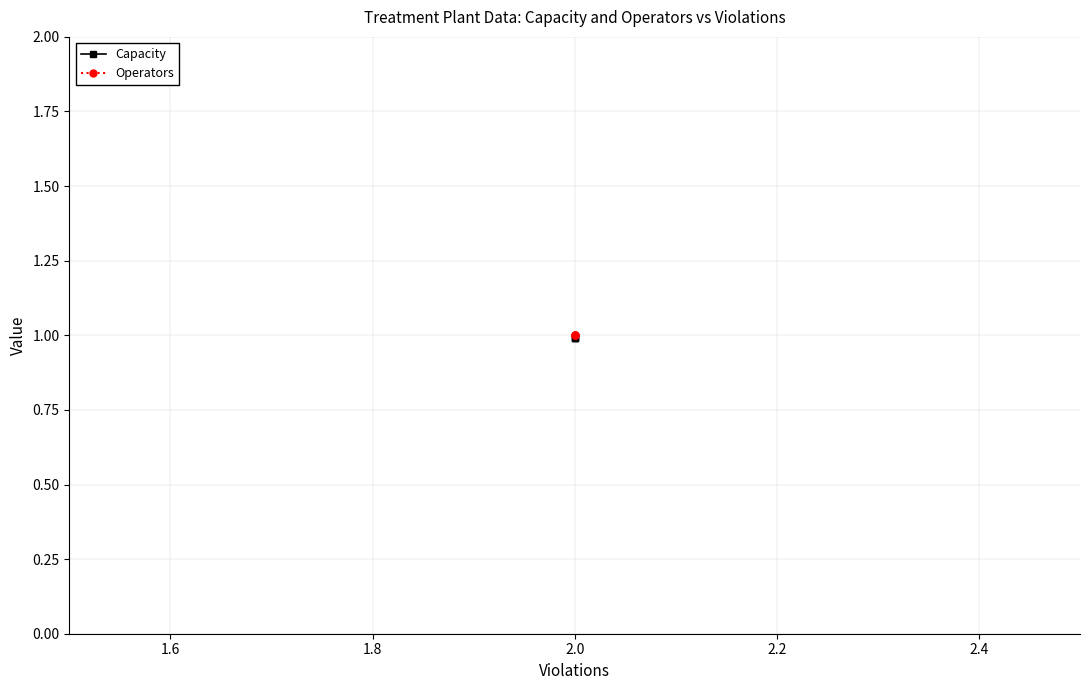

What is the maximum value for Capacity?

1.0